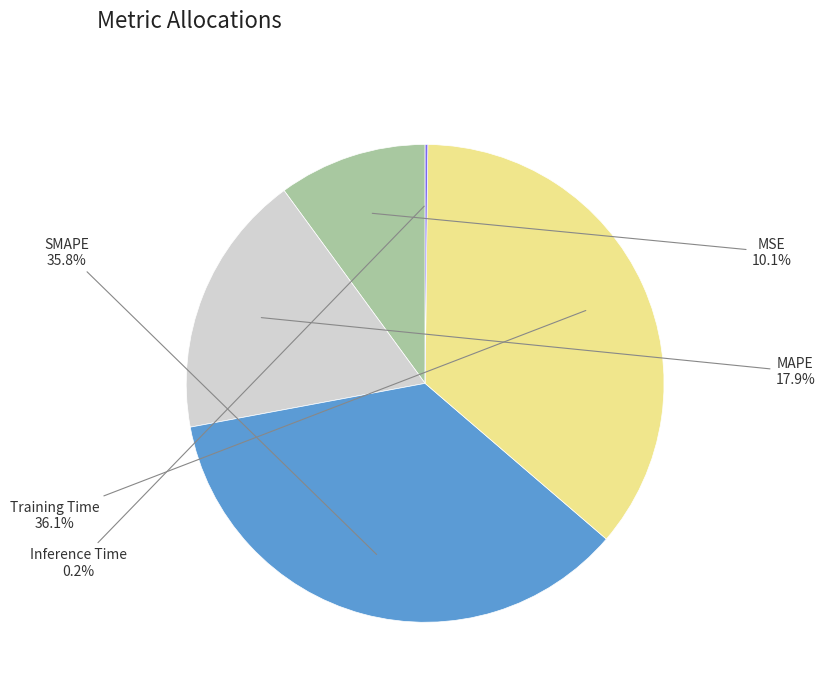

Is there a majority slice in this chart?

No